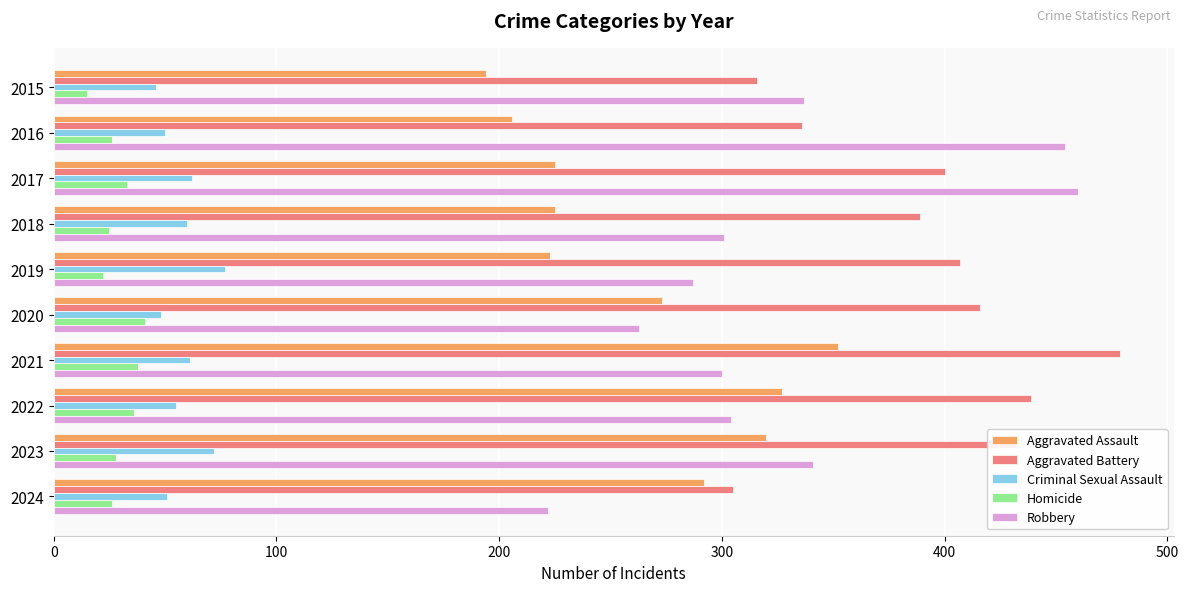

How many values in the Aggravated Battery series are below 407?

5